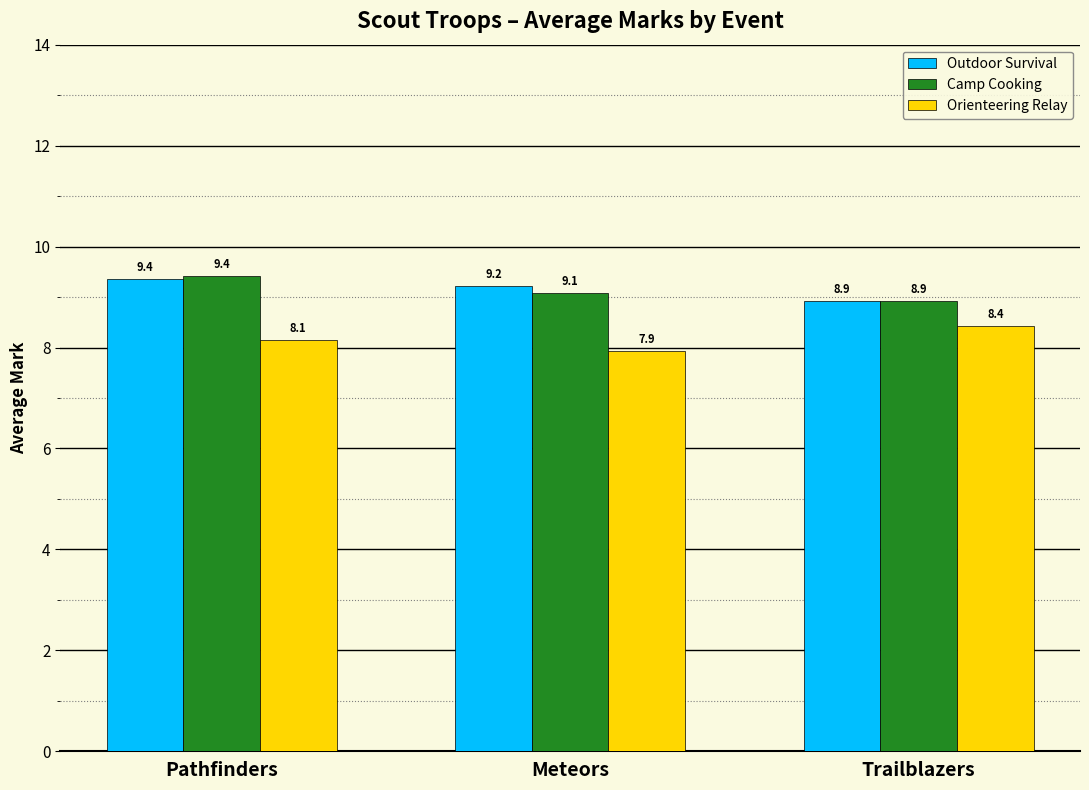

At Meteors, list the series in order from smallest to largest.

Orienteering Relay, Camp Cooking, Outdoor Survival